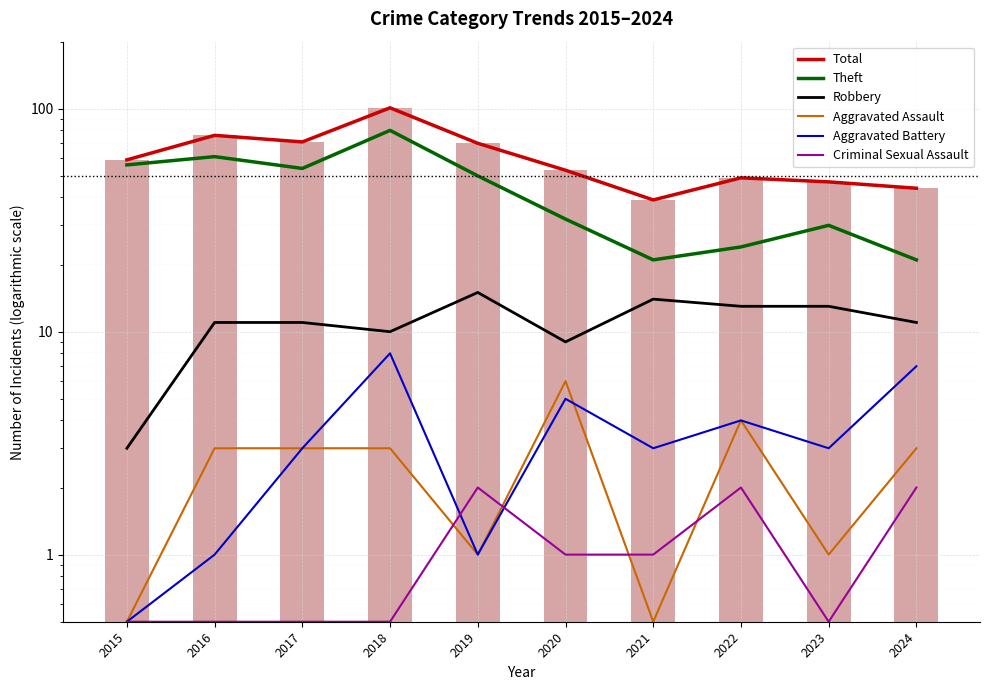

What are all the series names shown in the legend?

Total, Theft, Robbery, Aggravated Assault, Aggravated Battery, Criminal Sexual Assault